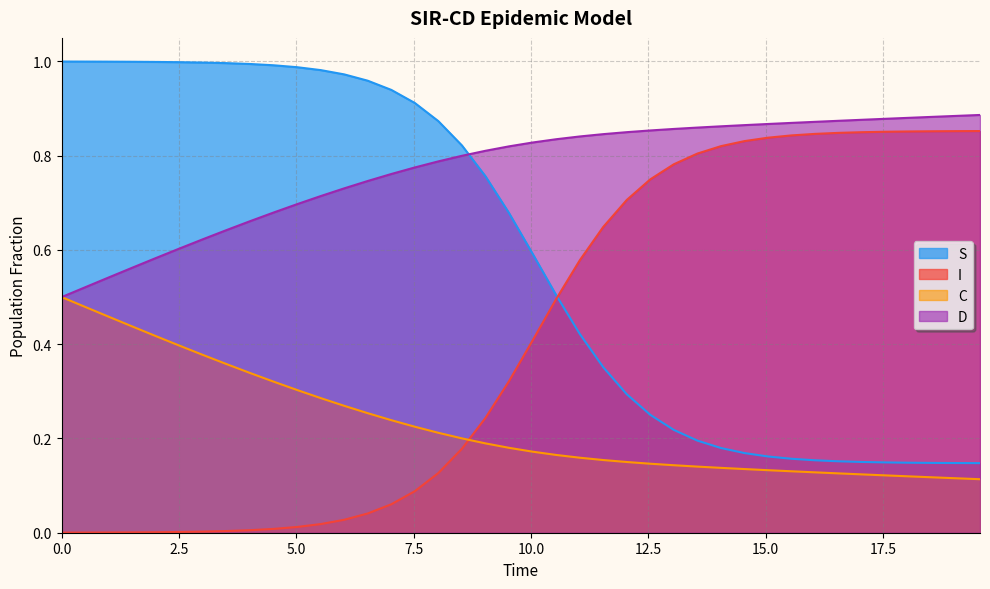

Rank the series by their maximum value, from highest to lowest.

S, D, I, C